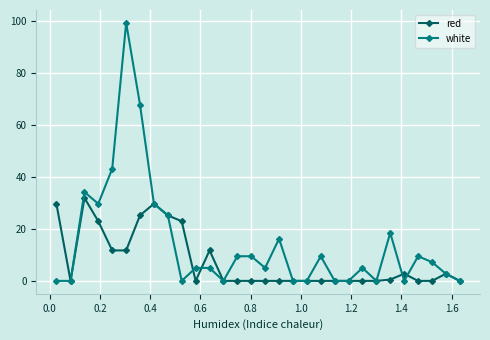

Rank the series by their maximum value, from lowest to highest.

red, white